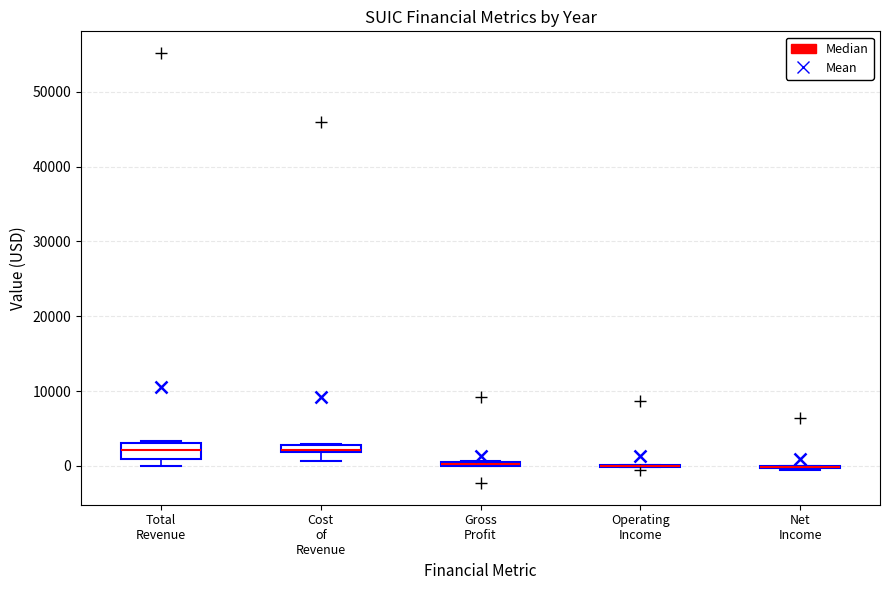

Where is the lower edge of the box for Gross Profit on the y-axis? The values are not printed on the chart, so give them approximately, as read against the axis.

0